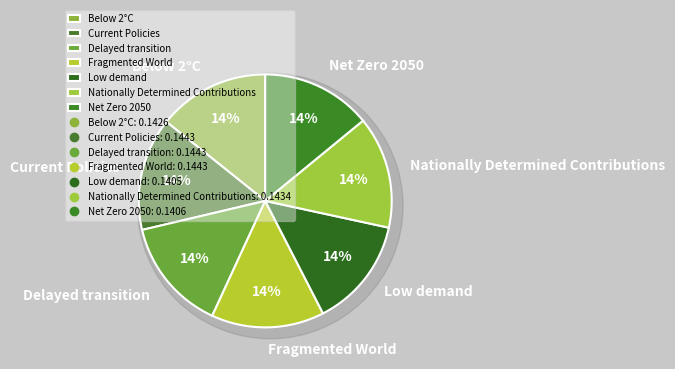

What percentage is NOT represented by Fragmented World?

85.6%